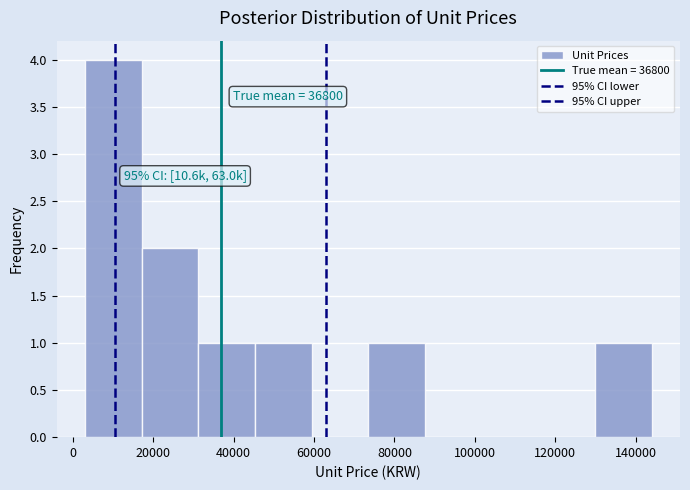

Over which range of the x-axis is the bar tallest?

4000 to 18000